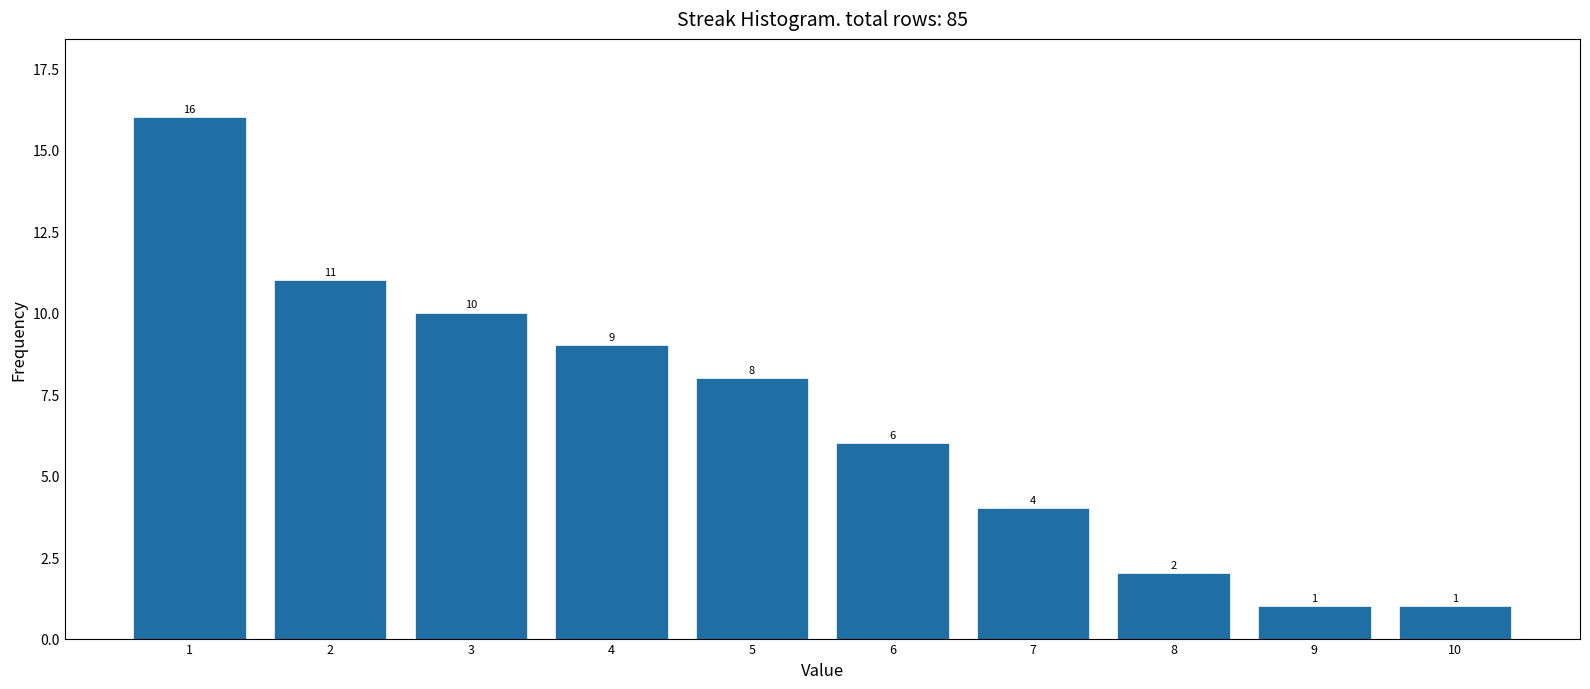

Reading left to right, list all the values displayed in this chart.

1=16	2=11	3=10	4=9	5=8	6=6	7=4	8=2	9=1	10=1